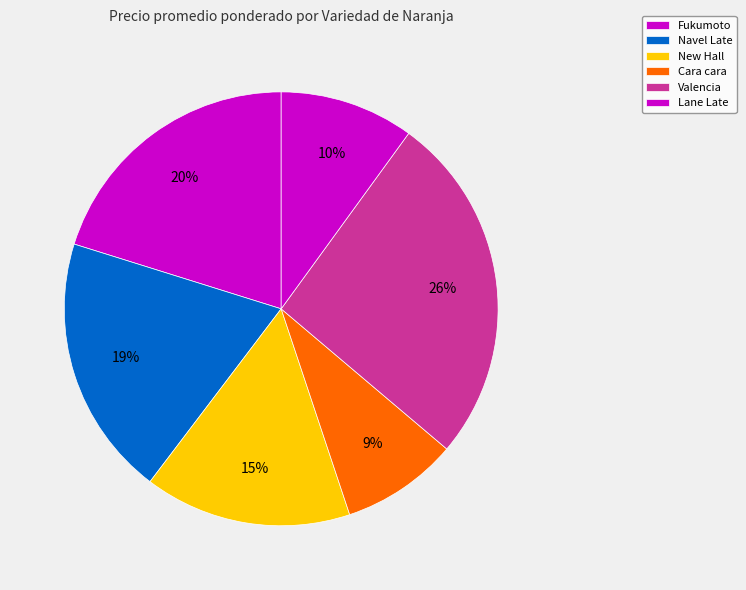

How many segments does this pie chart have?

6